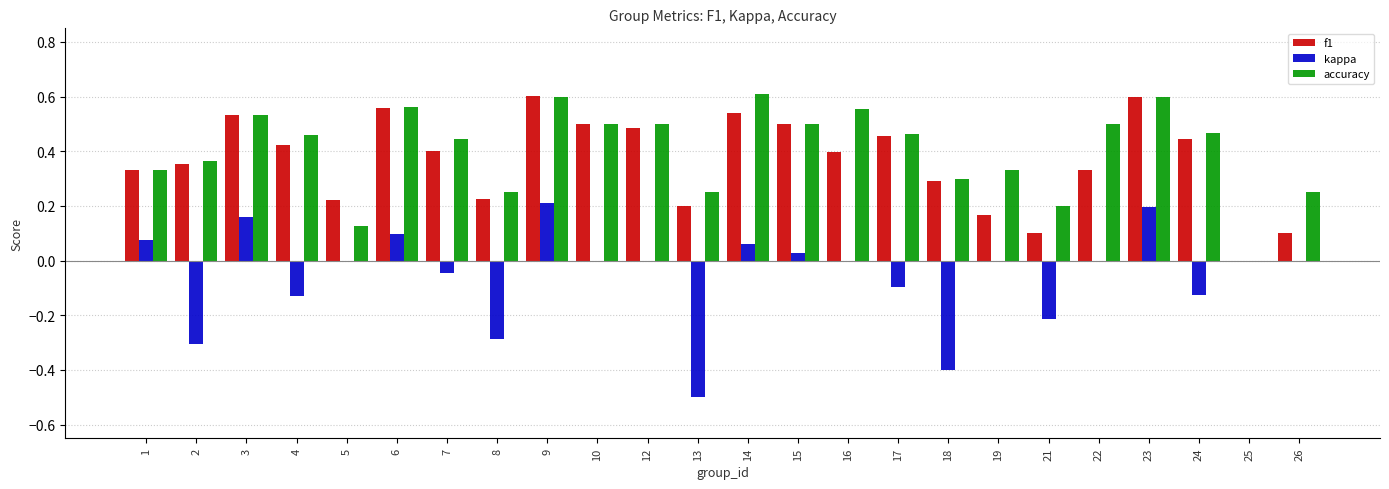

What is the total value across all series at 14?

1.2